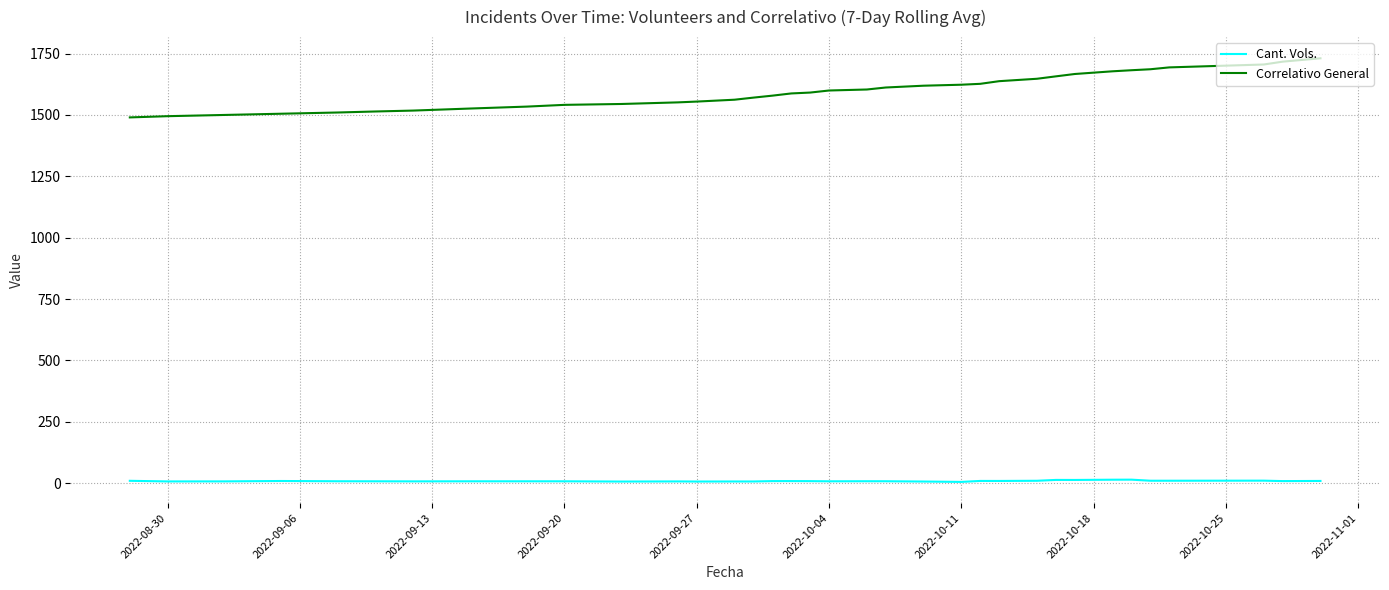

What is the difference between the maximum and minimum values in the Correlativo General series?

240.8